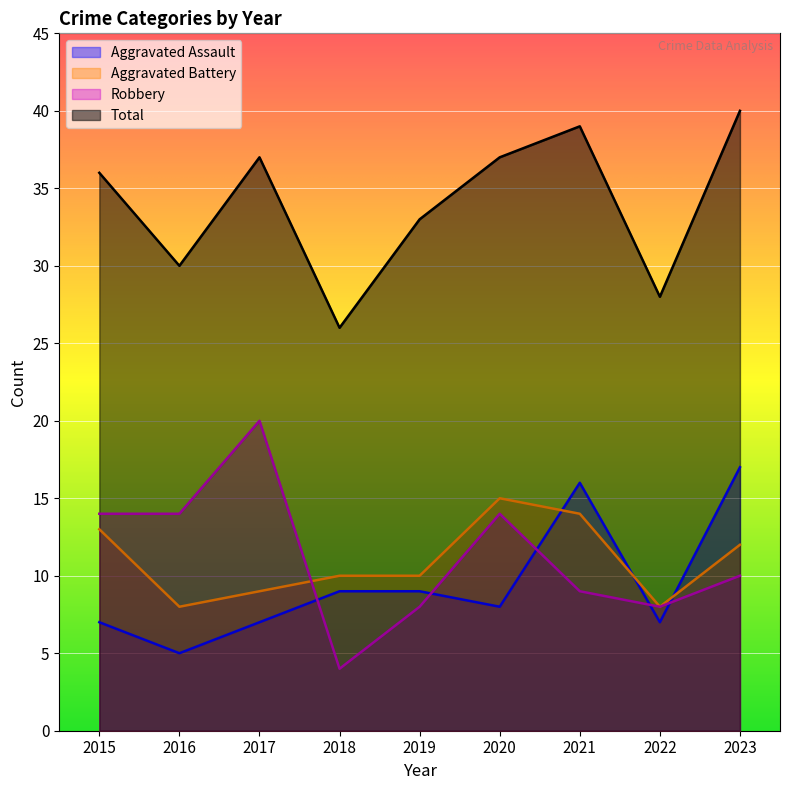

True or false: Aggravated Assault and Total intersect in this chart.

False